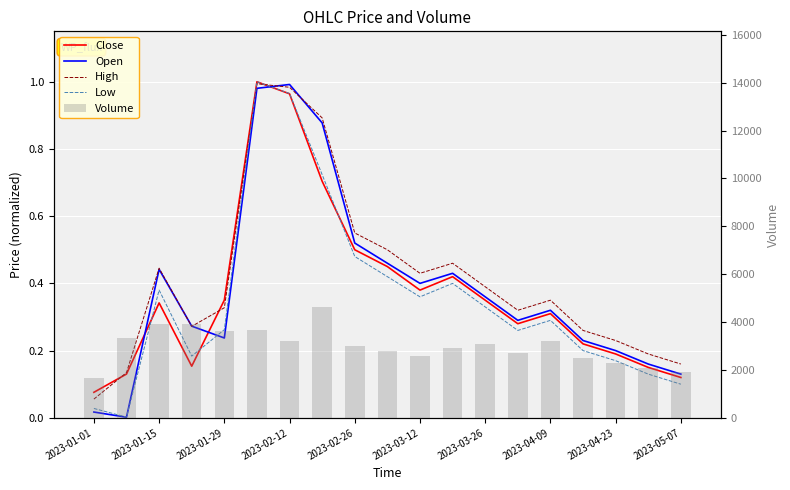

The Close series shows 0.1 at 11. True or false?

False